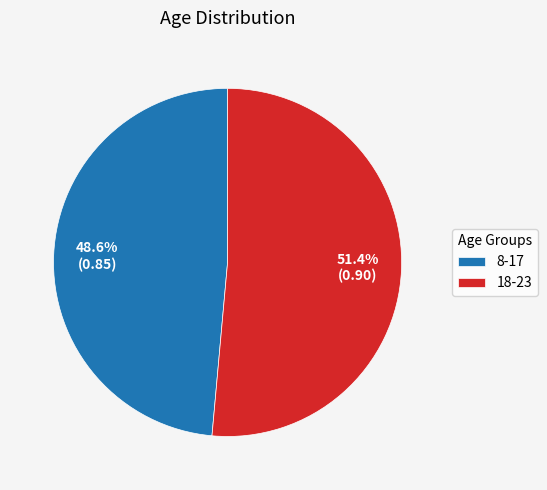

How many slices are in this pie chart?

2